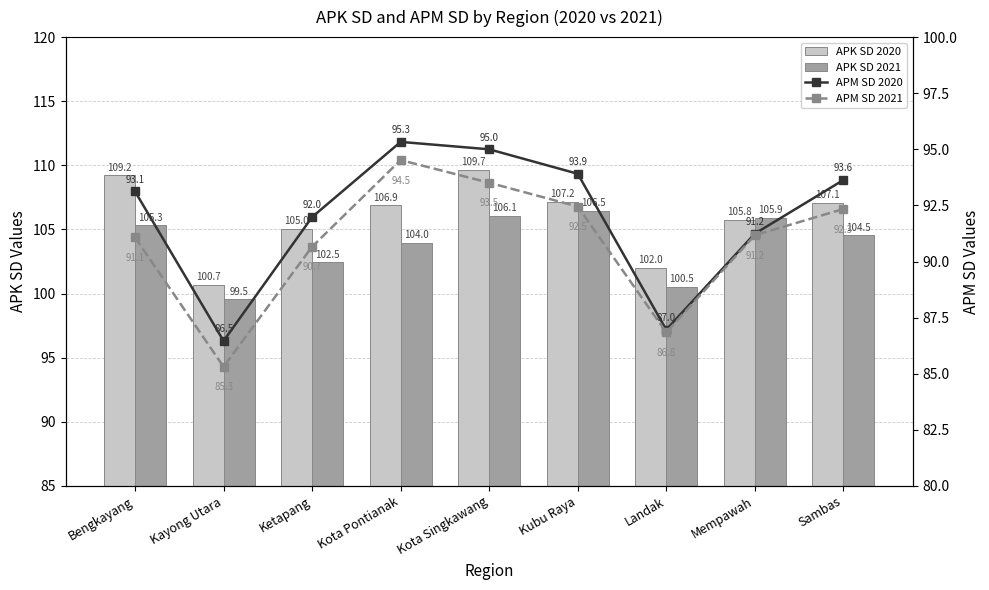

What is the total value across all series at Mempawah?

394.1